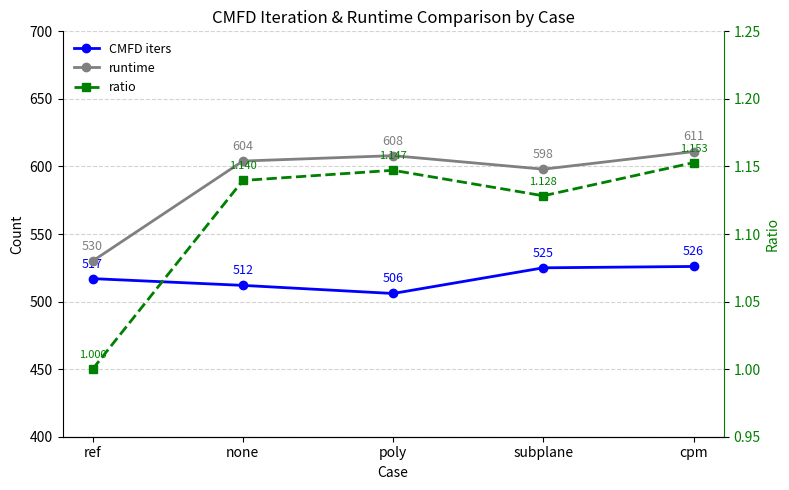

True or false: runtime has a value of 611.0 at cpm.

True